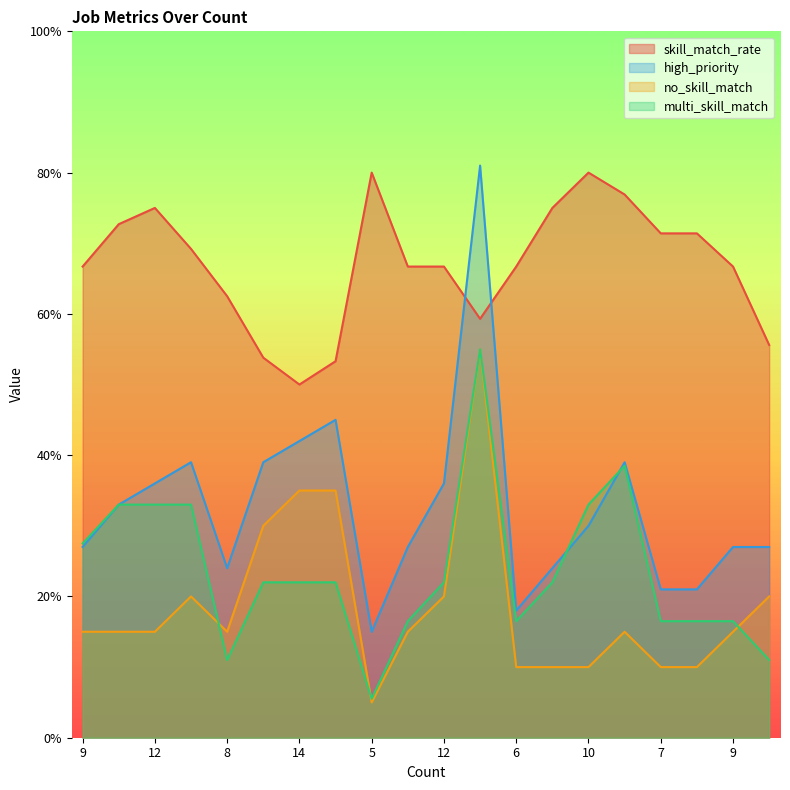

True or false: no_skill_match and skill_match_rate cross at least once.

False